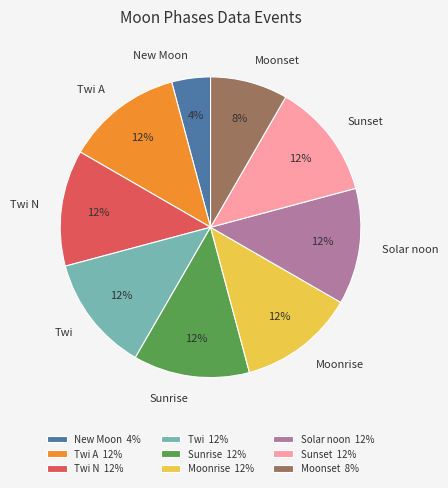

Do Moonrise and Sunset together represent more than half of the pie?

No